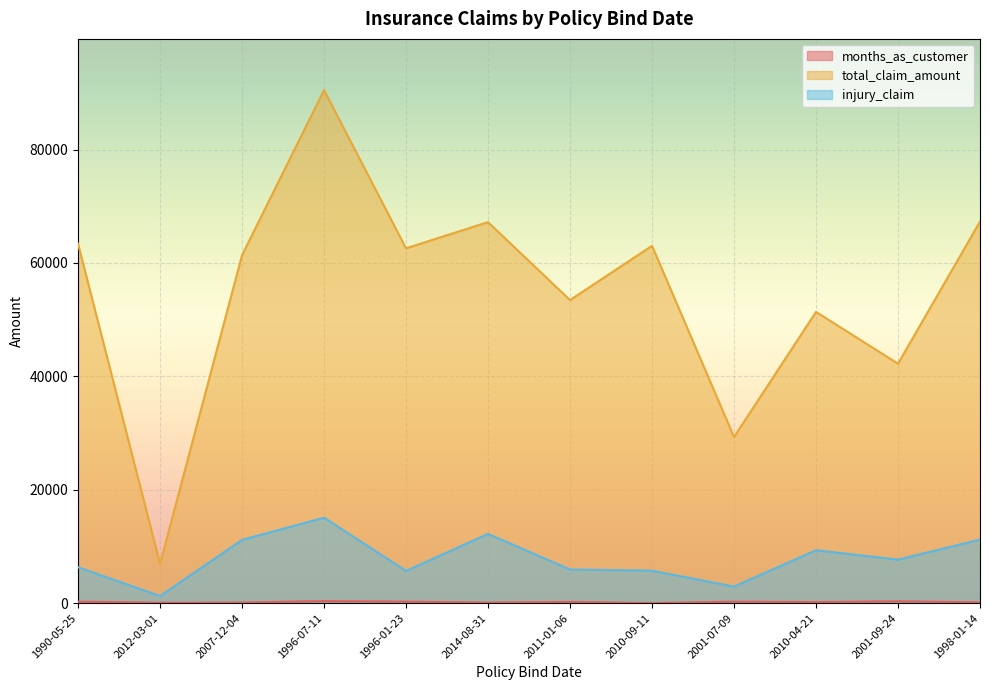

Reading left to right, transcribe all the data shown in this chart.

months_as_customer: 1990-05-25=256	2012-03-01=80	2007-12-04=108	1996-07-11=360	1996-01-23=259	2014-08-31=101	2011-01-06=211	2010-09-11=26	2001-07-09=255	2010-04-21=185	2001-09-24=322	1998-01-14=142
total_claim_amount: 1990-05-25=63400	2012-03-01=6930	2007-12-04=61380	1996-07-11=90480	1996-01-23=62590	2014-08-31=67210	2011-01-06=53460	2010-09-11=63030	2001-07-09=29300	2010-04-21=51370	2001-09-24=42240	1998-01-14=67320
injury_claim: 1990-05-25=6340	2012-03-01=1260	2007-12-04=11160	1996-07-11=15080	1996-01-23=5690	2014-08-31=12220	2011-01-06=5940	2010-09-11=5730	2001-07-09=2930	2010-04-21=9340	2001-09-24=7680	1998-01-14=11220